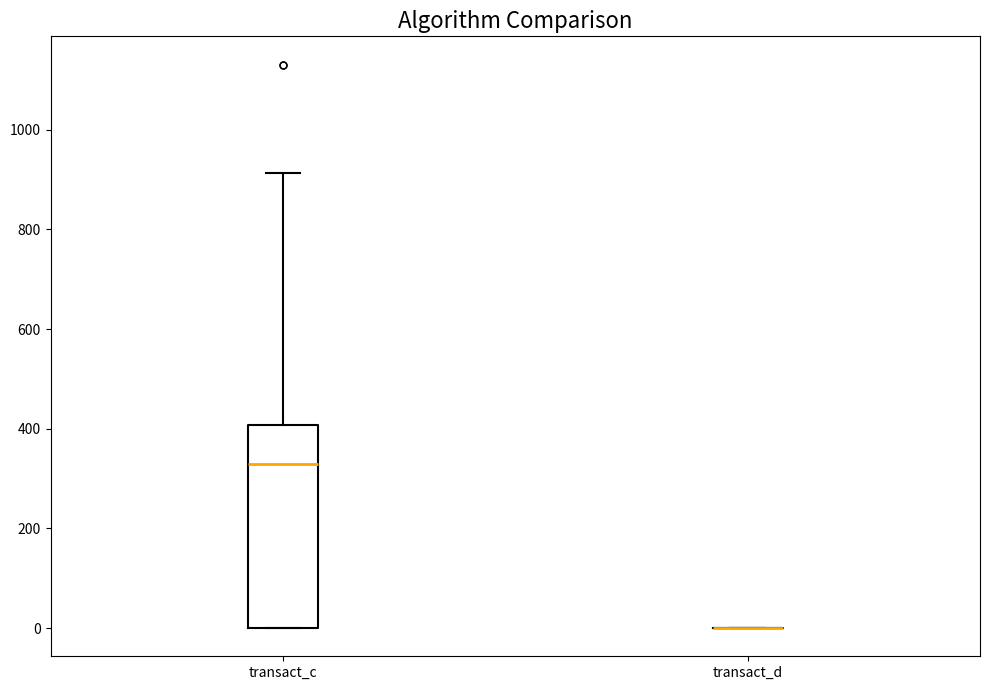

Reading left to right, transcribe this box plot: for each box, give where its median line is, the range the box spans, and where its two whiskers end, as read against the y-axis. The values are not printed on the chart, so give them approximately, as read against the axis.

transact_c: median 320, box 0 to 400, whiskers 0 to 920
transact_d: box collapsed to a line at 0, whiskers 0 to 0